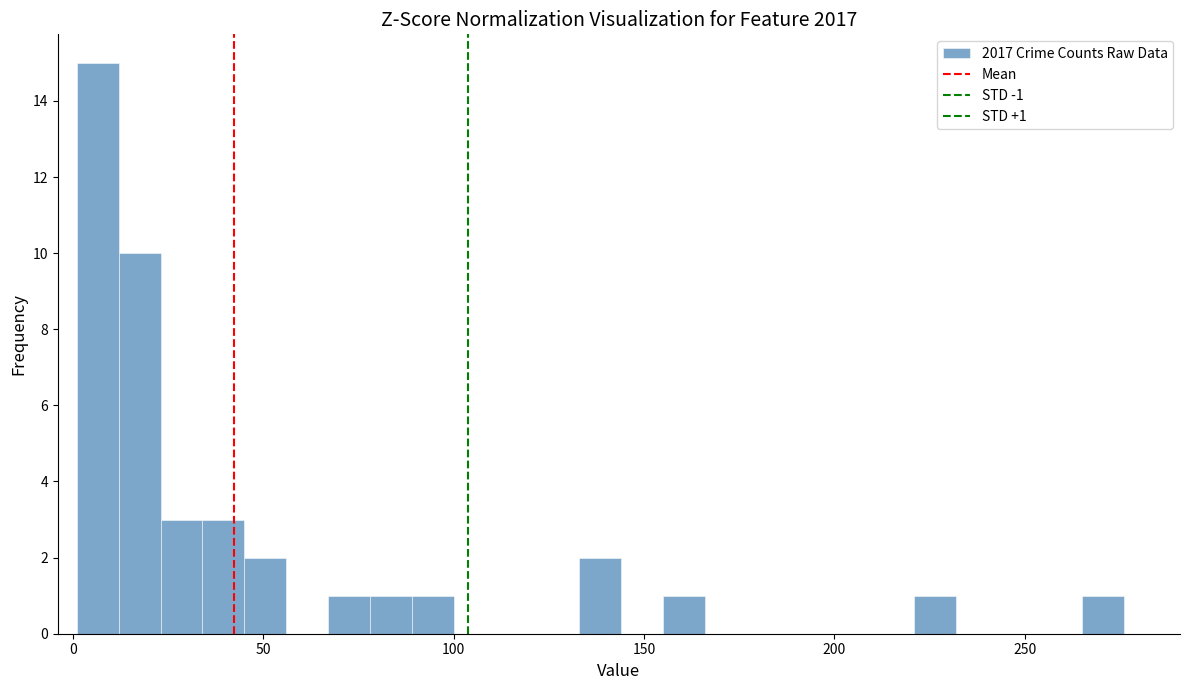

Around what value on the x-axis is the tallest bar? Give the approximate position of its centre, as read against the axis.

5